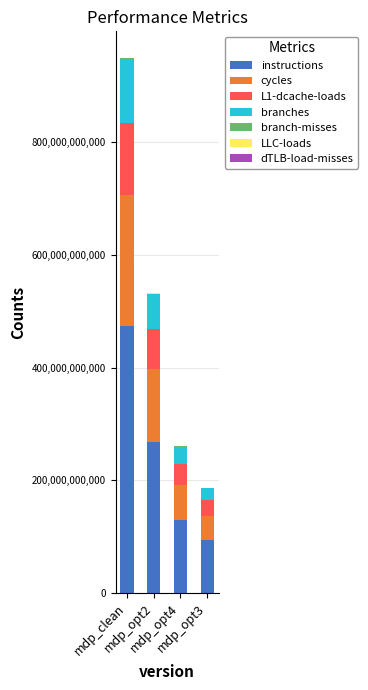

What is the highest value of the instructions series?

473764861454